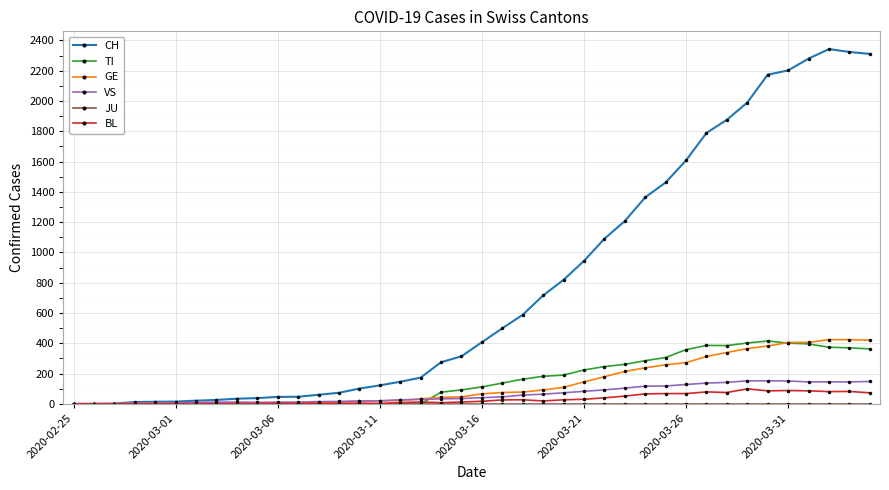

At how many categories does at least one series exceed 1300?

12